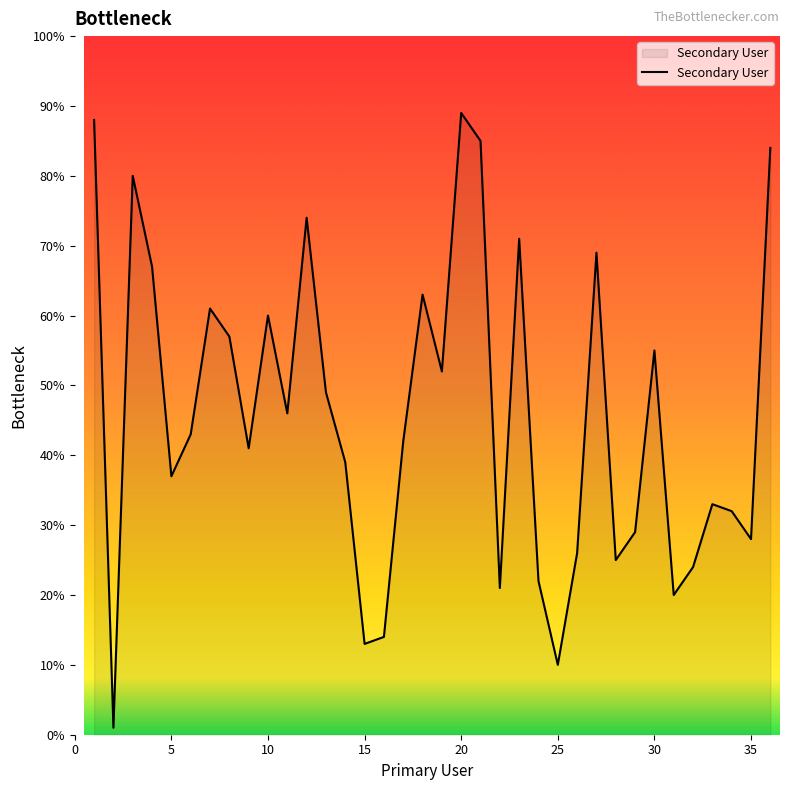

What is the maximum value shown in the chart?

89